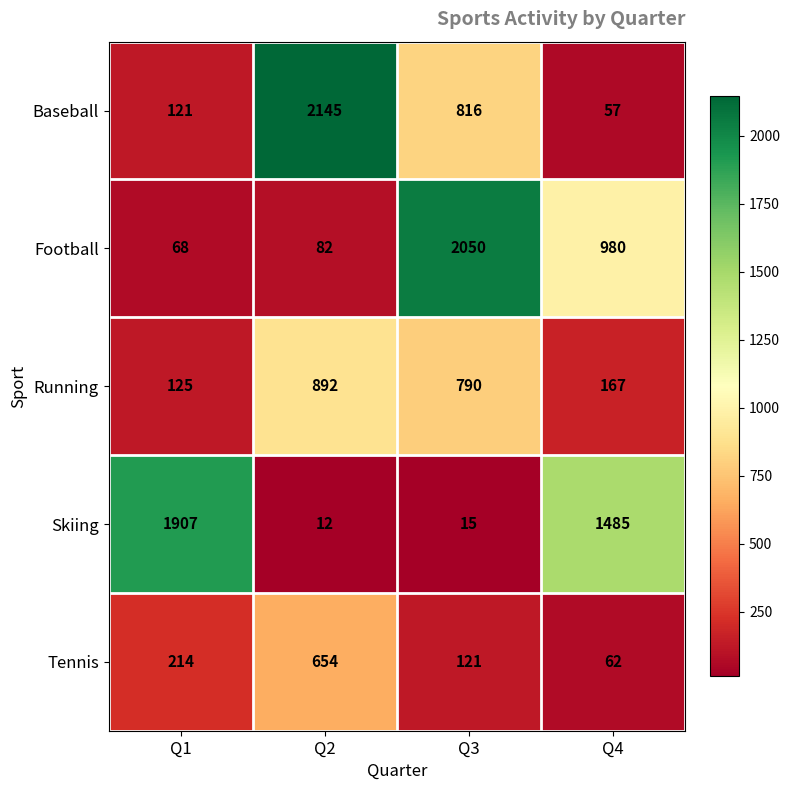

List the series in order of their peak value, lowest first.

Tennis, Running, Skiing, Football, Baseball